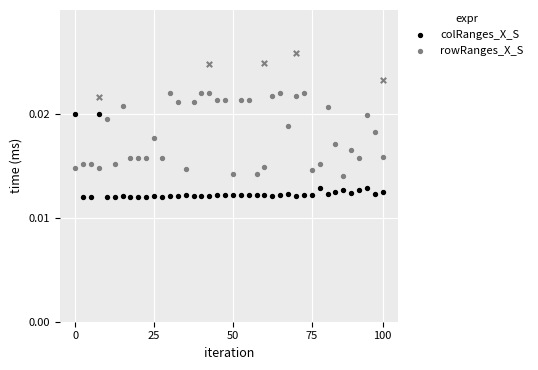

Is the value of colRanges_X_S at 23 greater than the value of rowRanges_X_S at 26?

No